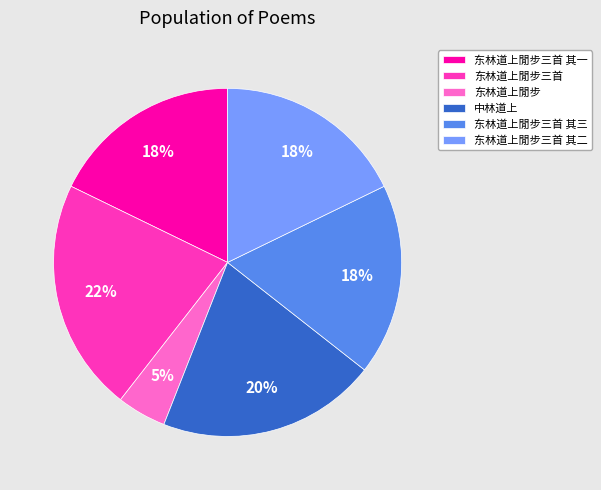

Approximately how many times larger is the value at 中林道上 compared to 东林道上閒步三首 其一?

1.1